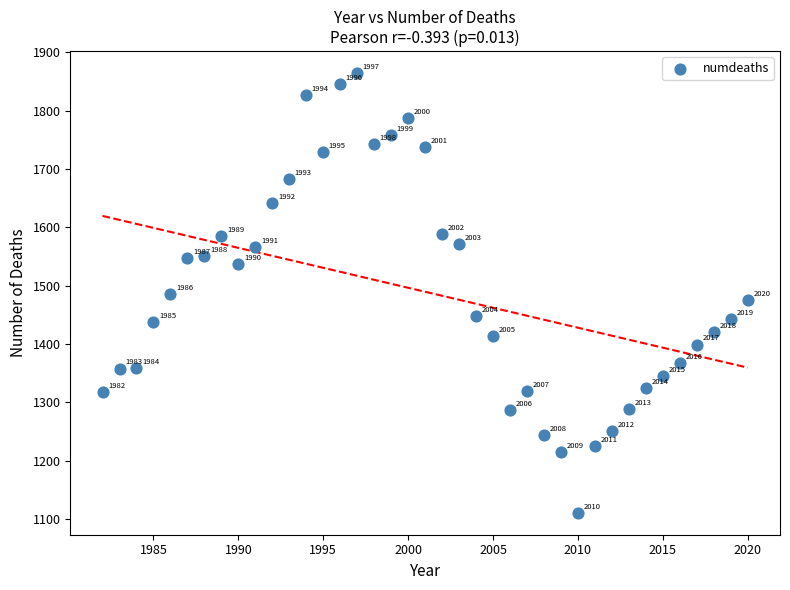

What is the range of Y values (max minus min)?

753